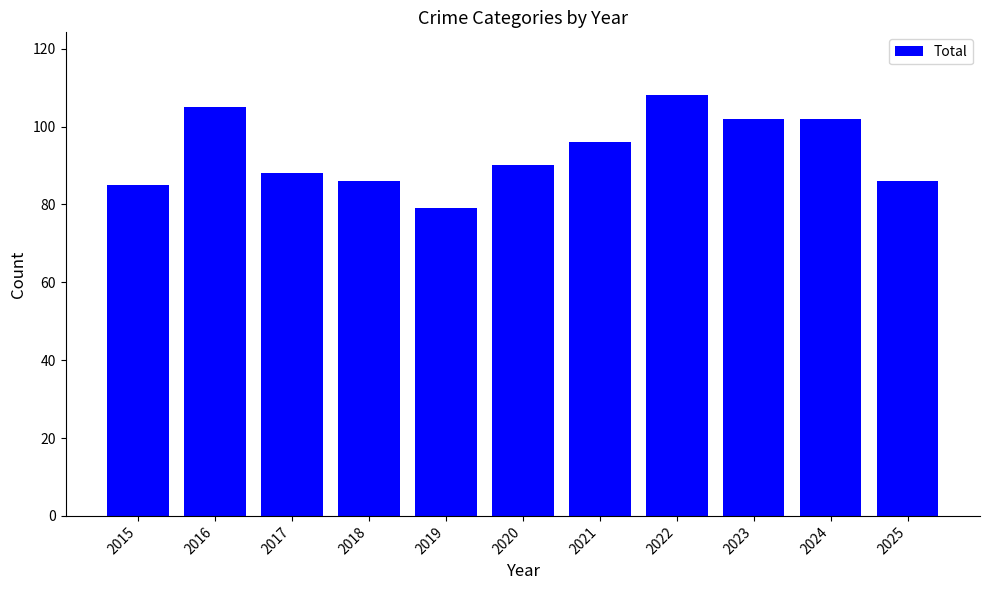

Which label corresponds to the largest value in the chart?

2022